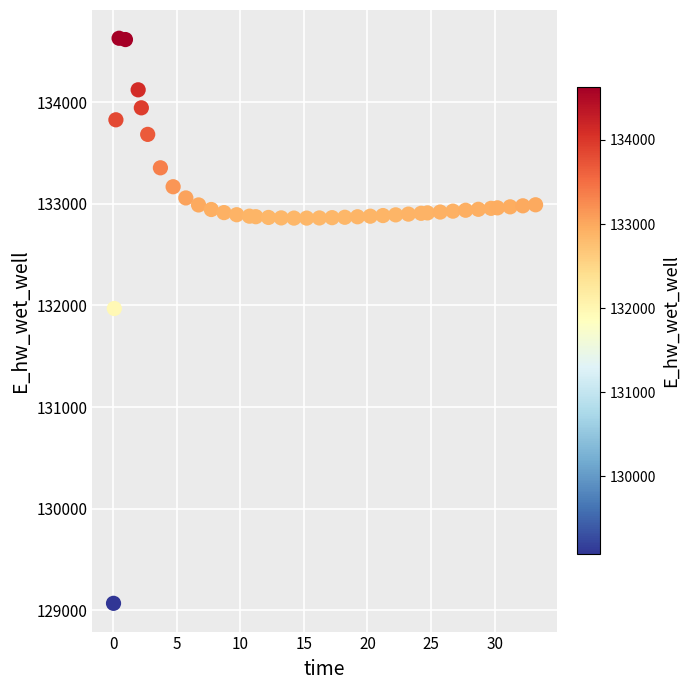

What Y value in the scatter plot is closest to 131849?

131970.0